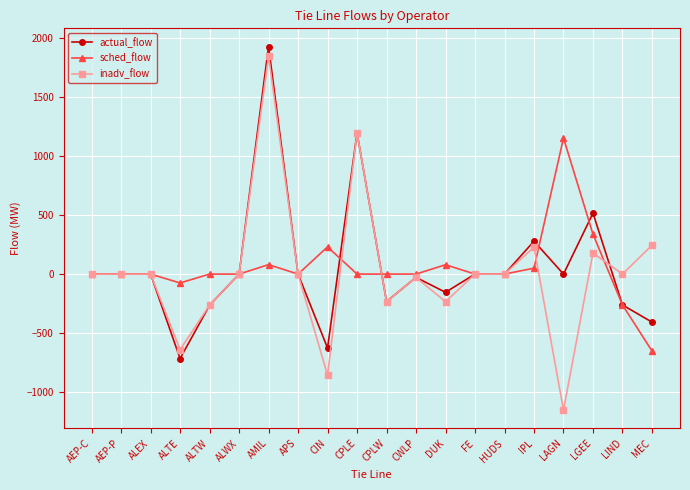

How many values in the inadv_flow series are below 0?

7